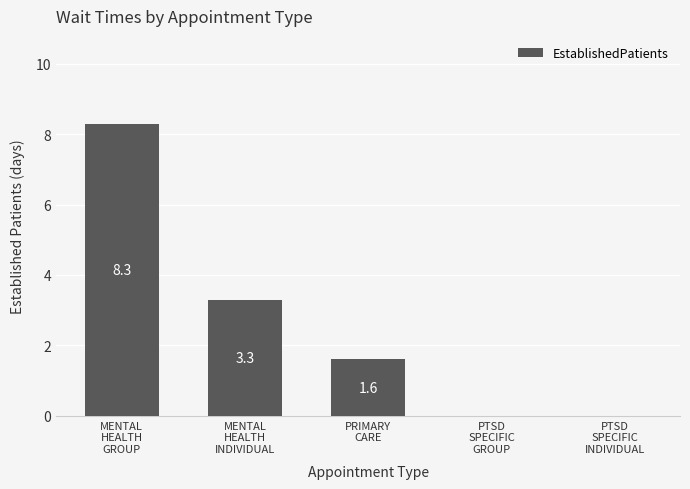

True or false: the data shows 2.5 at PRIMARY
CARE.

False